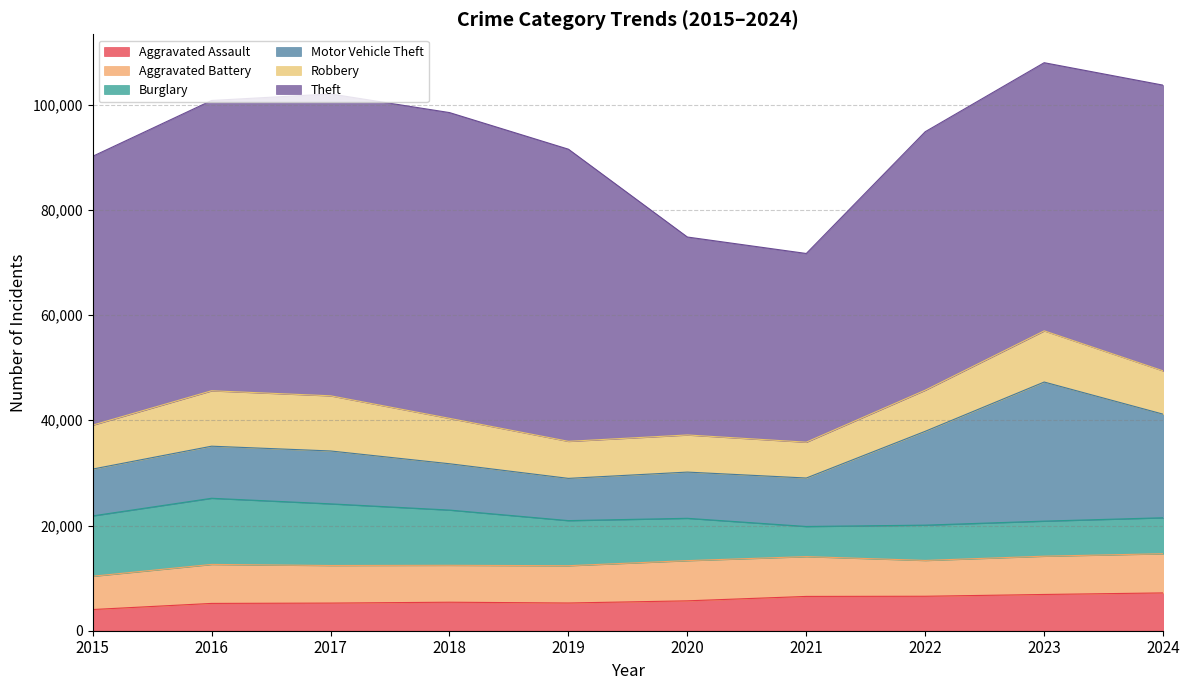

Which series has the largest total across all categories?

Theft